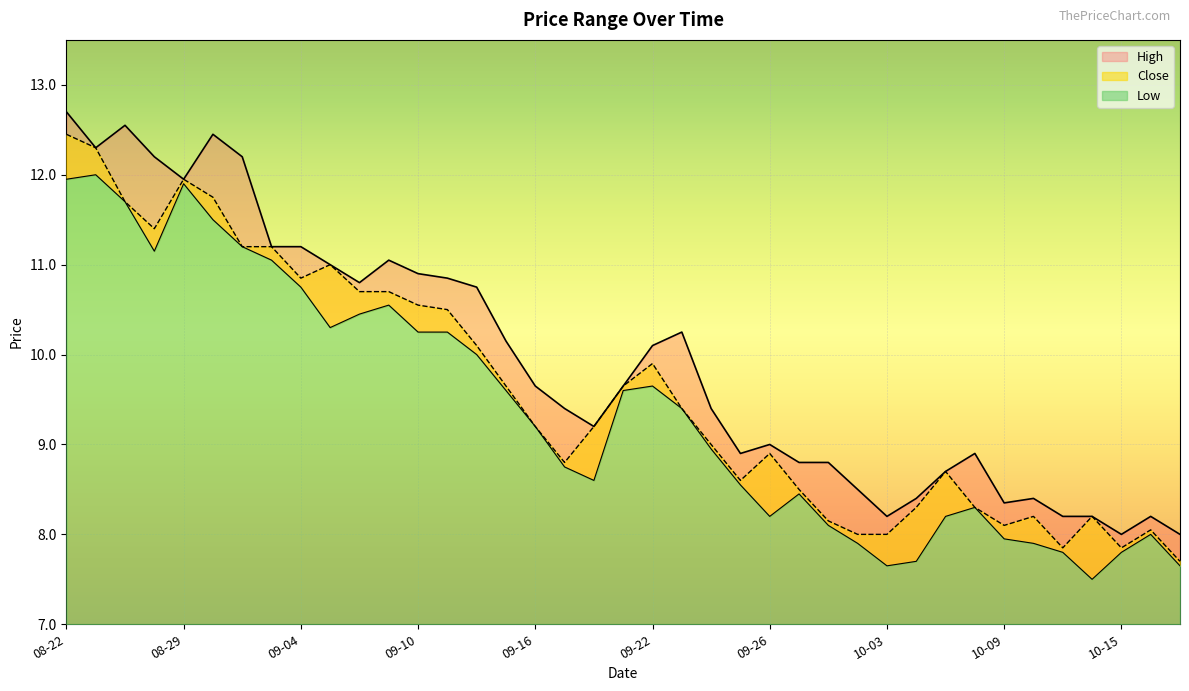

What is the value of the High point at the 12th from the left?

11.1